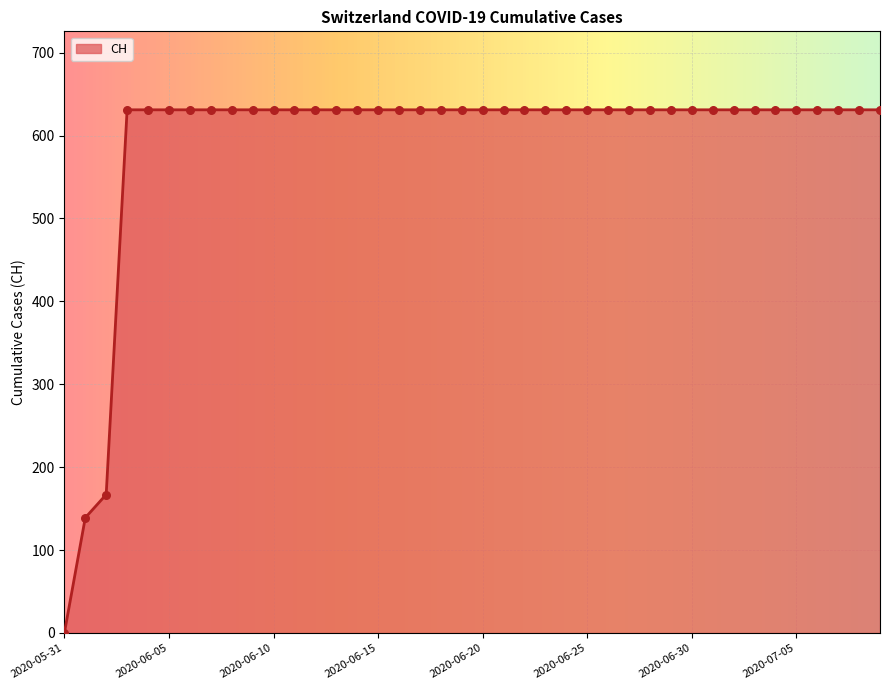

What is the greatest value displayed?

631